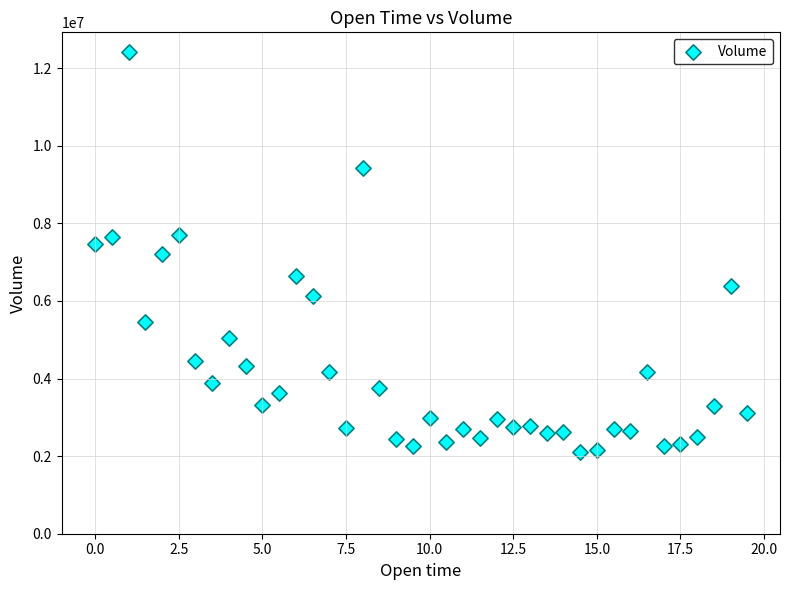

What is the range of X values (max minus min)?

19.5